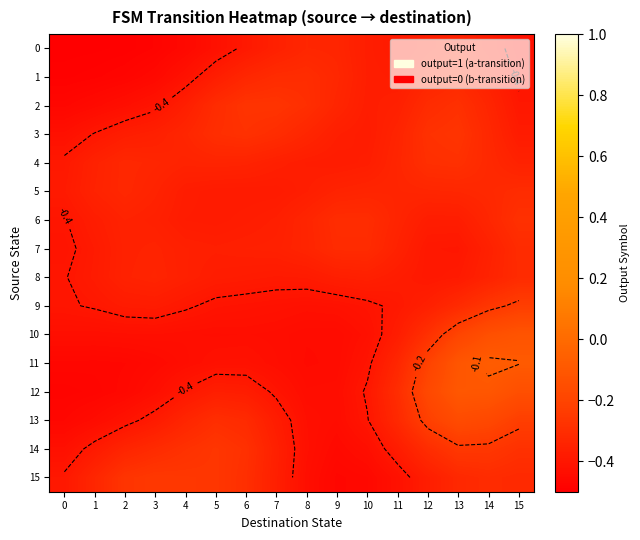

At which category is the sum across all series the highest?

14